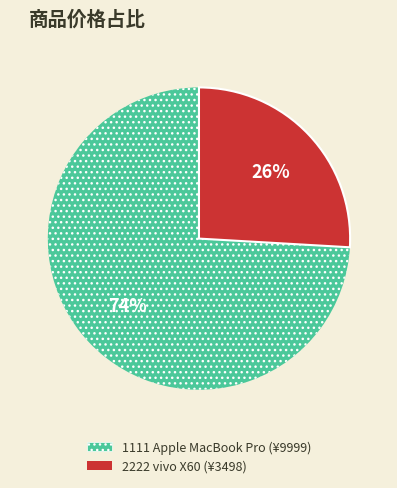

To the nearest percent, what is the average slice percentage?

50%